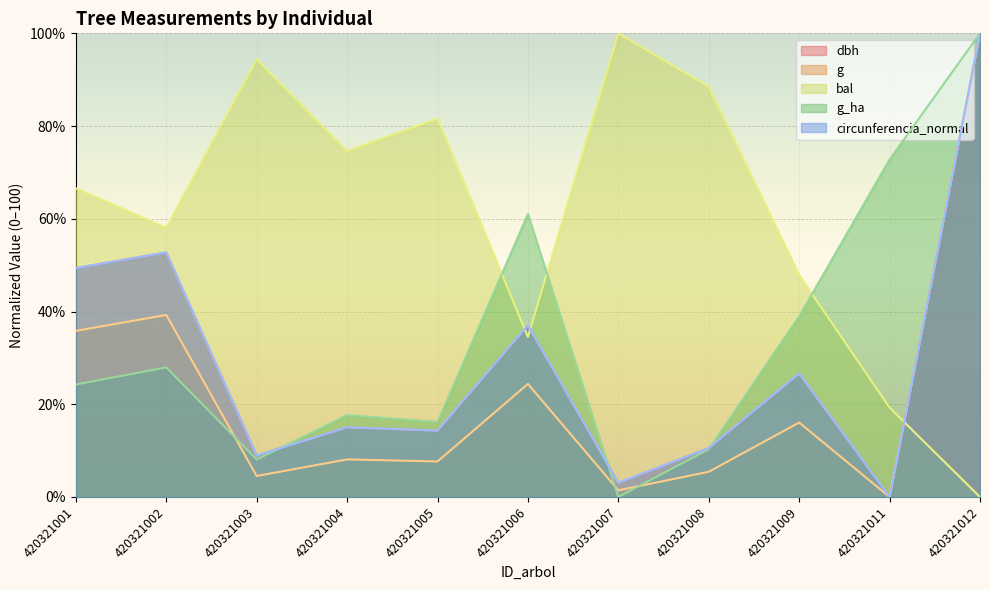

Where is g nearest to the value 50?

420321002